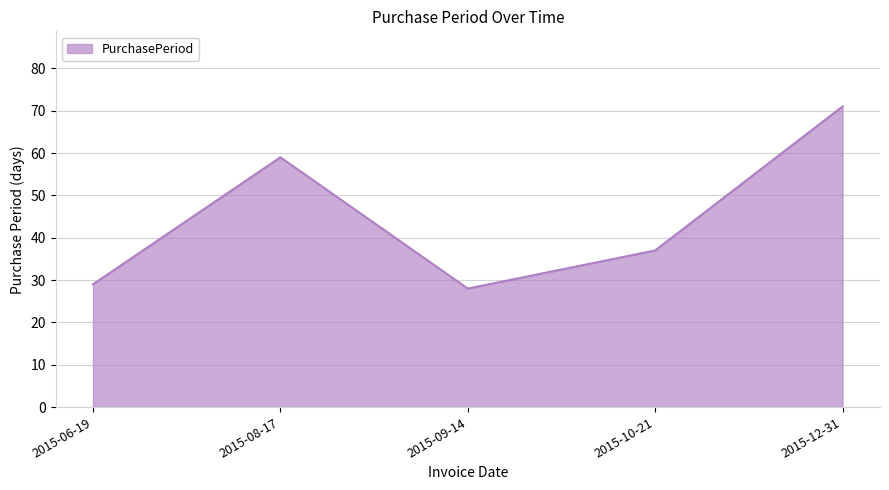

At which label is the value closest to 49?

2015-08-17